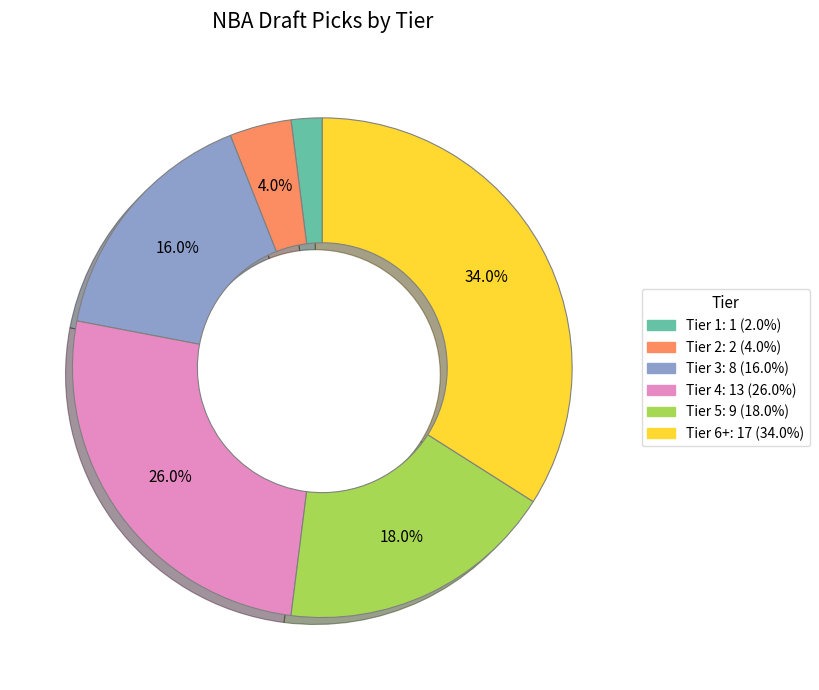

Is there a majority slice in this chart?

No